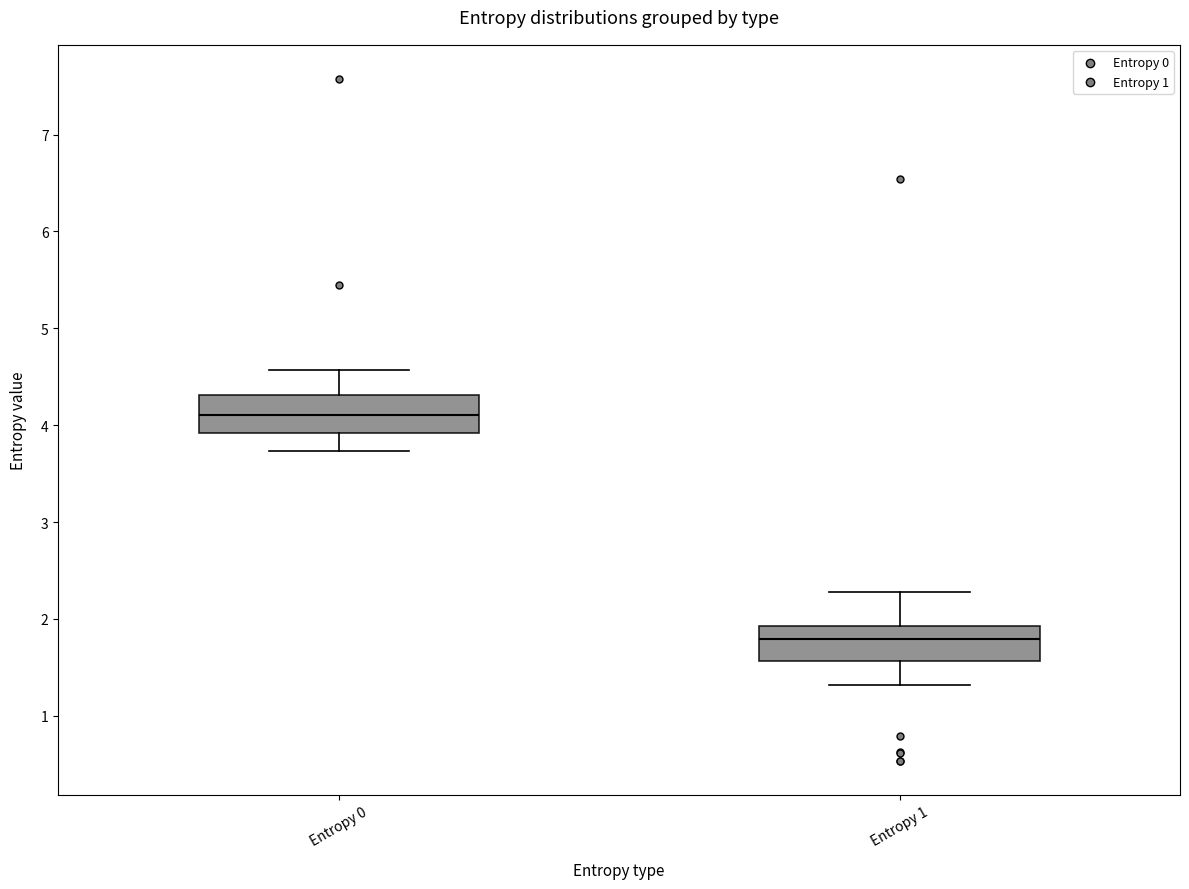

Which box's median line is the highest?

Entropy 0